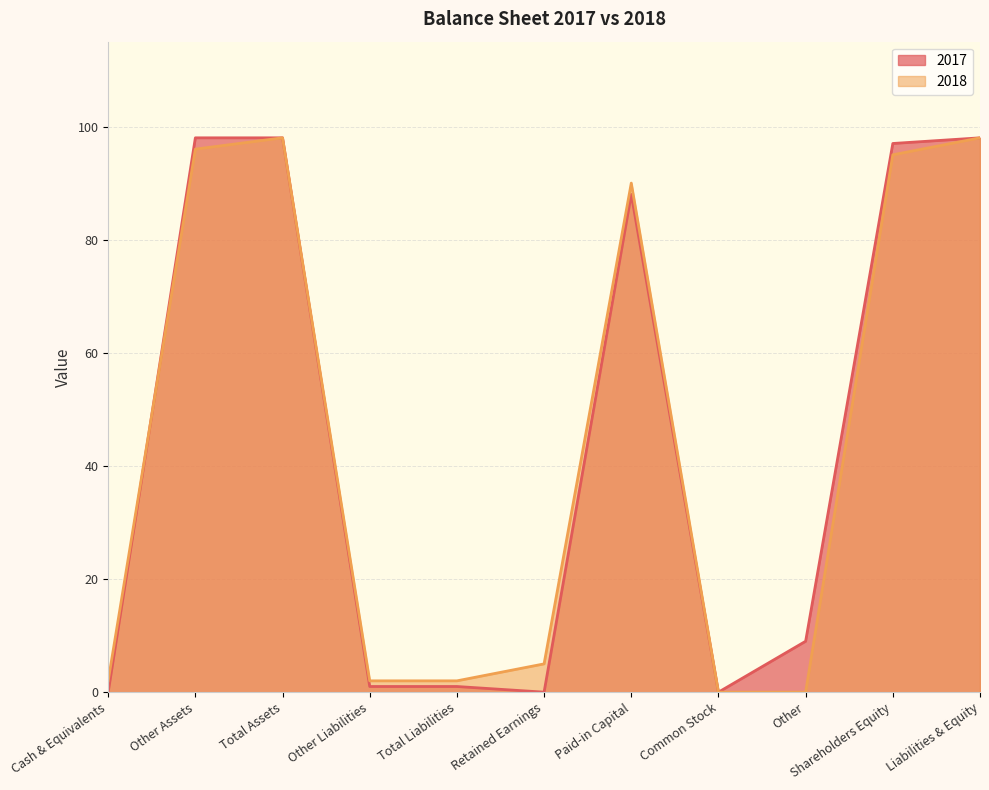

At which category is the sum across all series the highest?

Total Assets